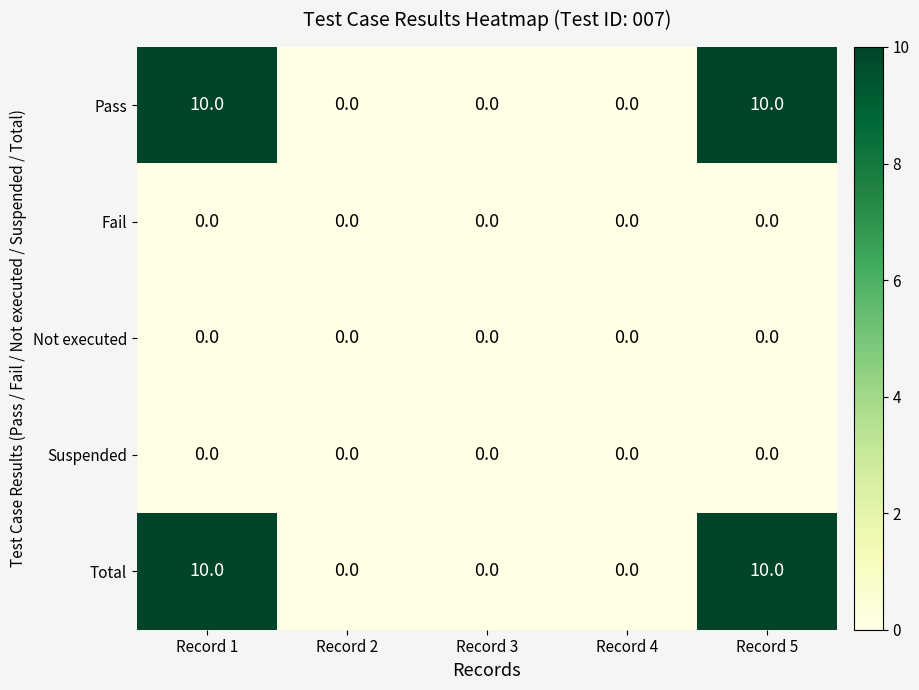

What is the average value of the Total series?

4